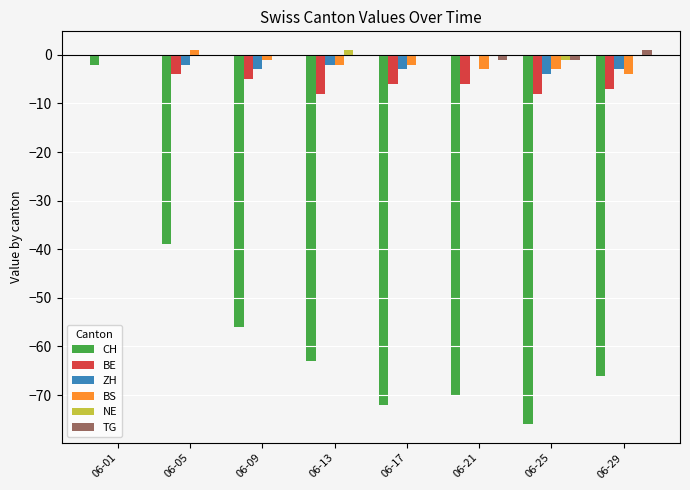

What is the sum of all BS values?

-14